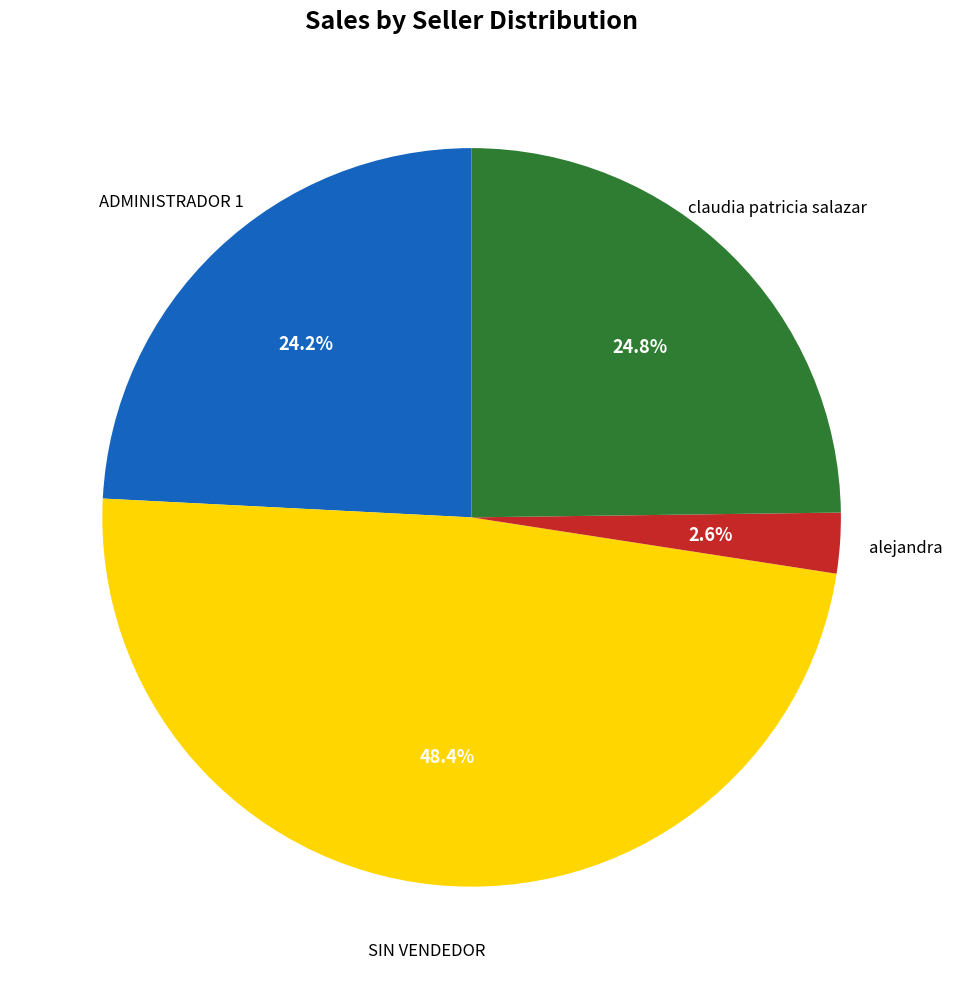

To the nearest percent, what is the difference between the largest and smallest slice percentages?

46%